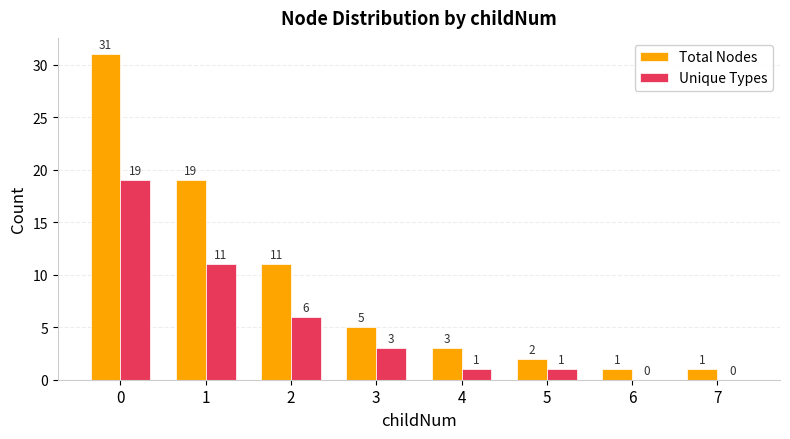

How many categories are shown in the chart?

8